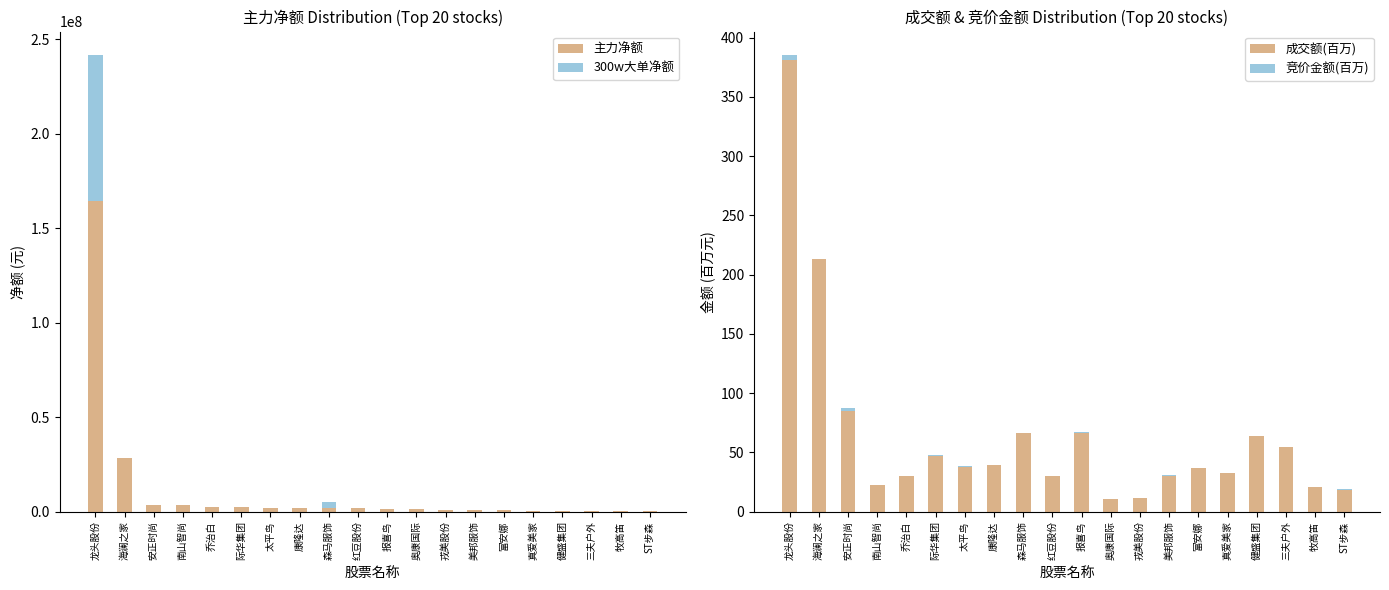

Reading left to right, extract all data points from this chart.

主力净额: 龙头股份=164251600.0	海澜之家=28642793.0	安正时尚=3527607.0	南山智尚=3392407.0	乔治白=2582681.0	际华集团=2247349.0	太平鸟=1958209.0	康隆达=1890248.0	森马服饰=1886257.0	红豆股份=1785129.0	报喜鸟=1509086.0	奥康国际=1269411.0	戎美股份=1142690.0	美邦服饰=924204.0	富安娜=839353.0	真爱美家=639496.0	健盛集团=544079.0	三夫户外=453047.0	牧高笛=401864.0	ST步森=283885.0
300w大单净额: 龙头股份=77656813.0	海澜之家=0.0	安正时尚=0.0	南山智尚=0.0	乔治白=0.0	际华集团=0.0	太平鸟=0.0	康隆达=0.0	森马服饰=3005240.0	红豆股份=0.0	报喜鸟=0.0	奥康国际=0.0	戎美股份=0.0	美邦服饰=0.0	富安娜=0.0	真爱美家=0.0	健盛集团=0.0	三夫户外=0.0	牧高笛=0.0	ST步森=0.0
成交额(百万): 龙头股份=381.1	海澜之家=213.4	安正时尚=85.0	南山智尚=22.4	乔治白=30.4	际华集团=47.2	太平鸟=38.1	康隆达=39.3	森马服饰=66.3	红豆股份=29.9	报喜鸟=66.5	奥康国际=10.6	戎美股份=11.8	美邦服饰=30.4	富安娜=37.2	真爱美家=32.3	健盛集团=63.7	三夫户外=54.2	牧高笛=20.6	ST步森=18.6
竞价金额(百万): 龙头股份=4.7	海澜之家=0.2	安正时尚=2.3	南山智尚=0.0	乔治白=0.1	际华集团=0.6	太平鸟=0.1	康隆达=0.1	森马服饰=0.3	红豆股份=0.1	报喜鸟=0.4	奥康国际=0.1	戎美股份=0.0	美邦服饰=0.3	富安娜=0.0	真爱美家=0.1	健盛集团=0.1	三夫户外=0.4	牧高笛=0.1	ST步森=0.2